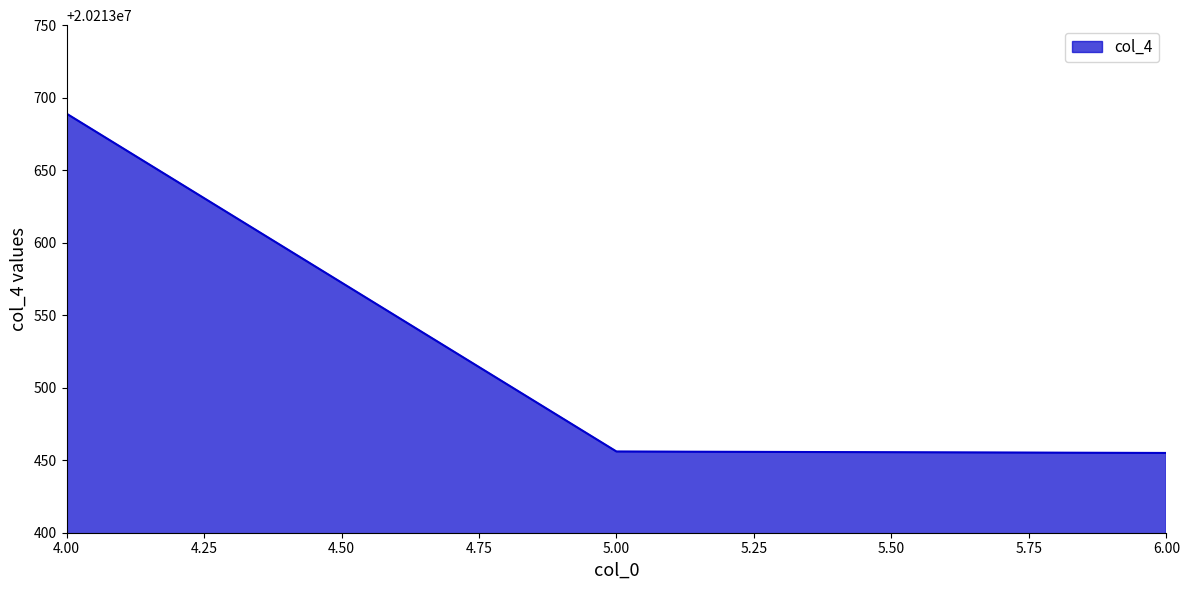

How many series are shown in this chart?

1